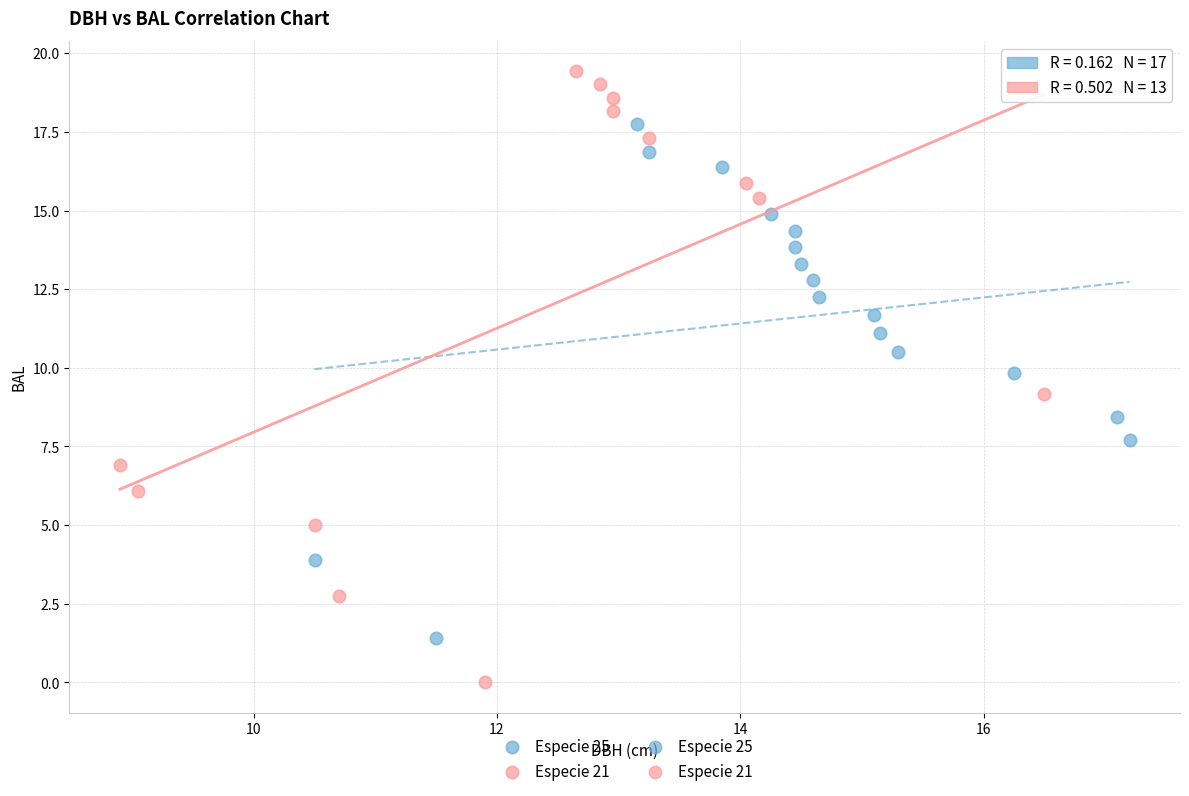

Which series reaches the maximum Y coordinate?

Especie 21